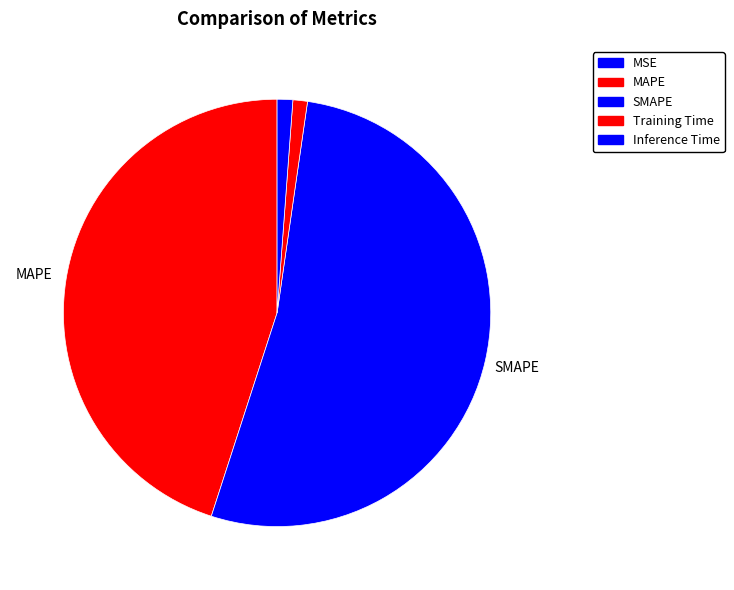

Is there any slice that represents more than half of the pie?

Yes